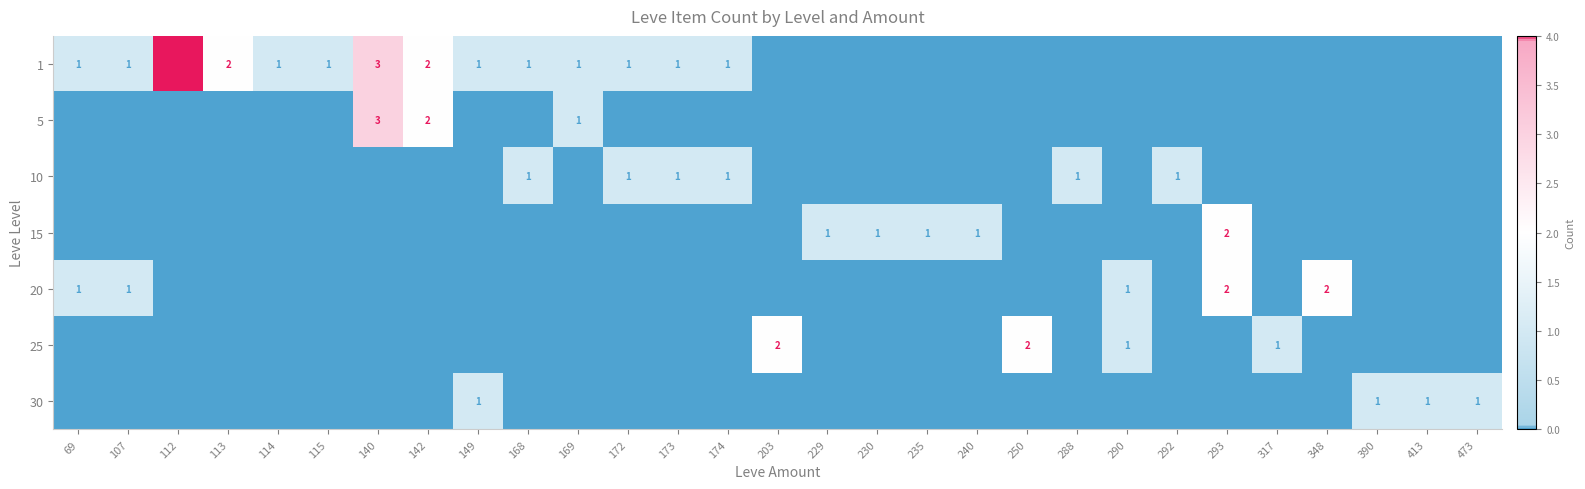

The 30 series shows 1 at 390. True or false?

True